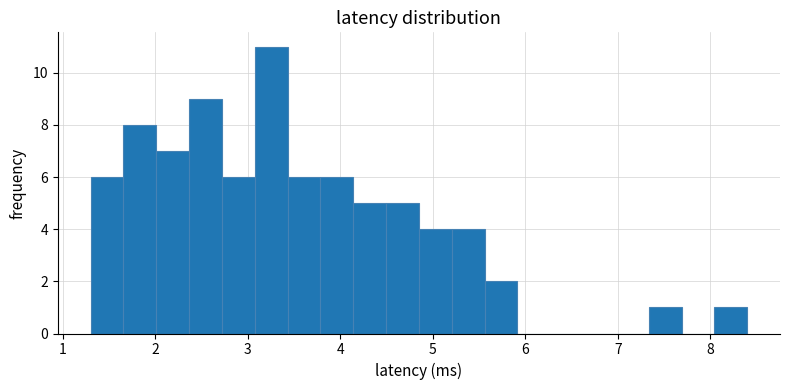

Read against the x-axis, roughly where is the centre of the tallest bar?

3.3